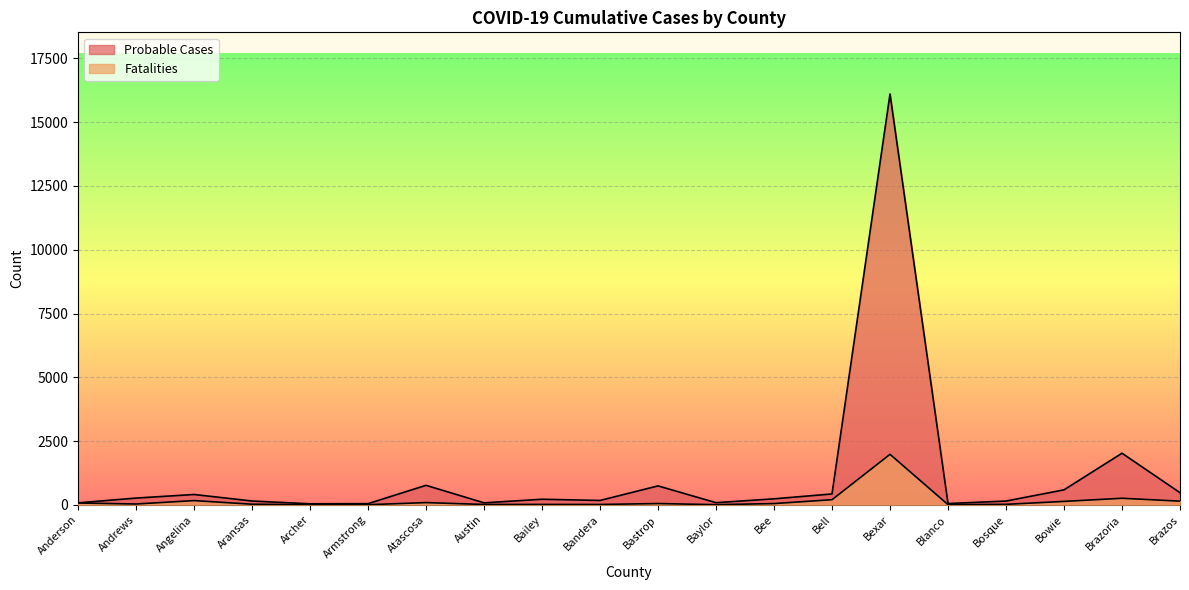

True or false: Fatalities and Probable Cases intersect in this chart.

False